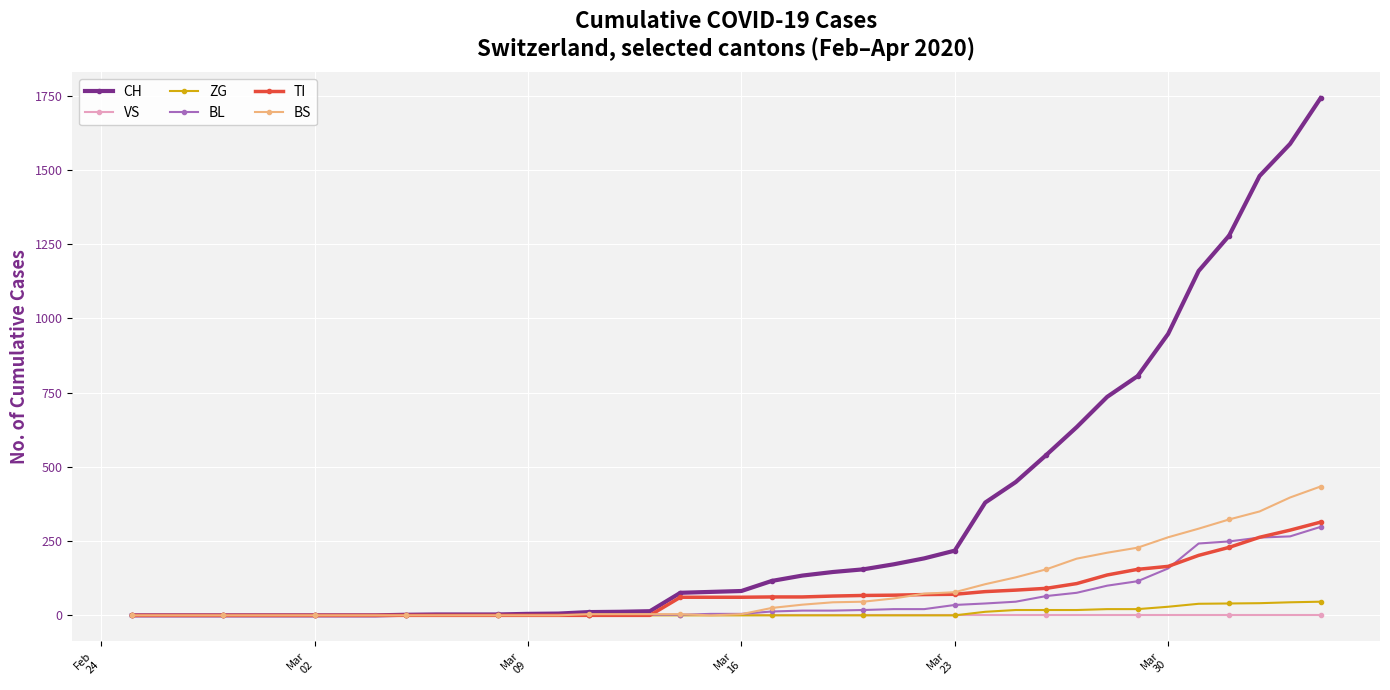

What is the maximum value shown in the chart?

1742